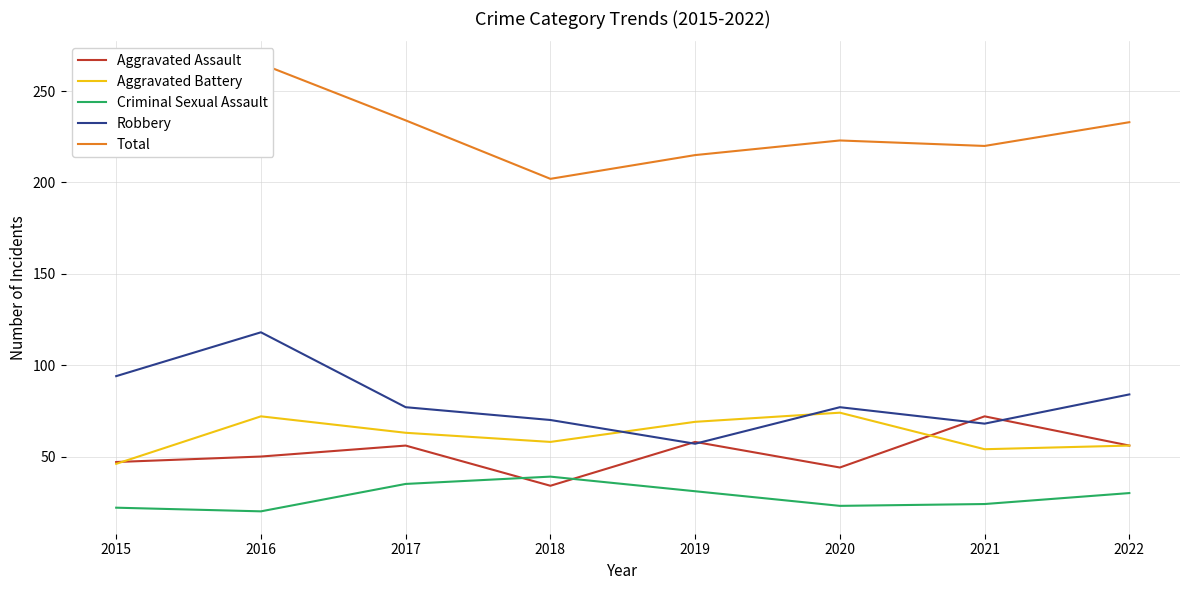

Reading left to right, what are all the values shown in this chart?

Aggravated Assault: 47	50	56	34	58	44	72	56
Aggravated Battery: 46	72	63	58	69	74	54	56
Criminal Sexual Assault: 22	20	35	39	31	23	24	30
Robbery: 94	118	77	70	57	77	68	84
Total: 220	265	234	202	215	223	220	233